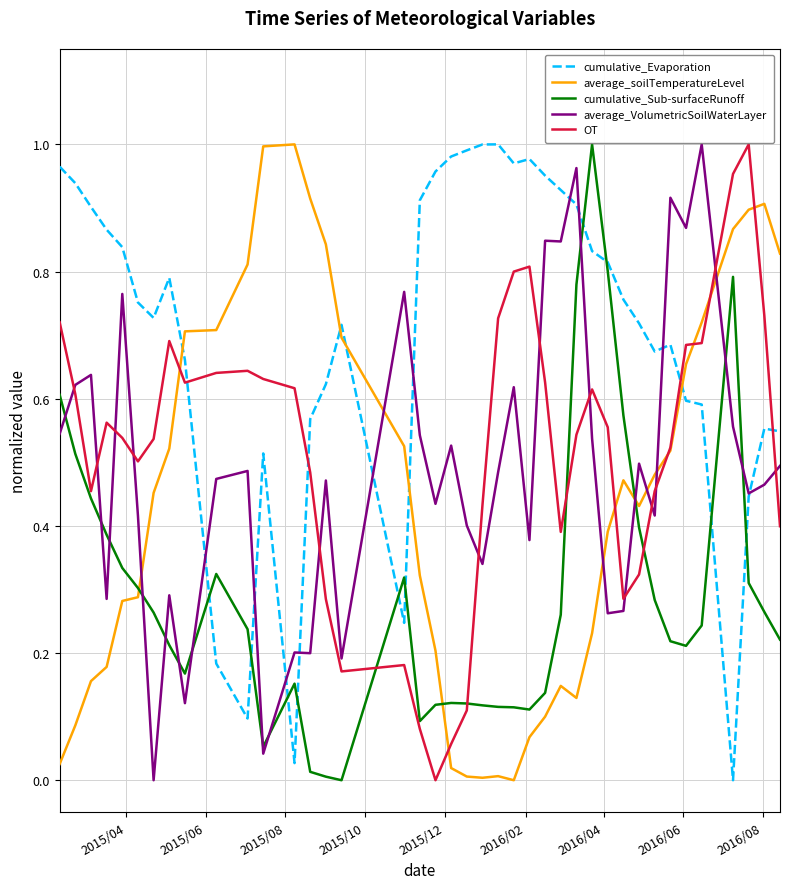

Which series has the largest total across all categories?

cumulative_Evaporation